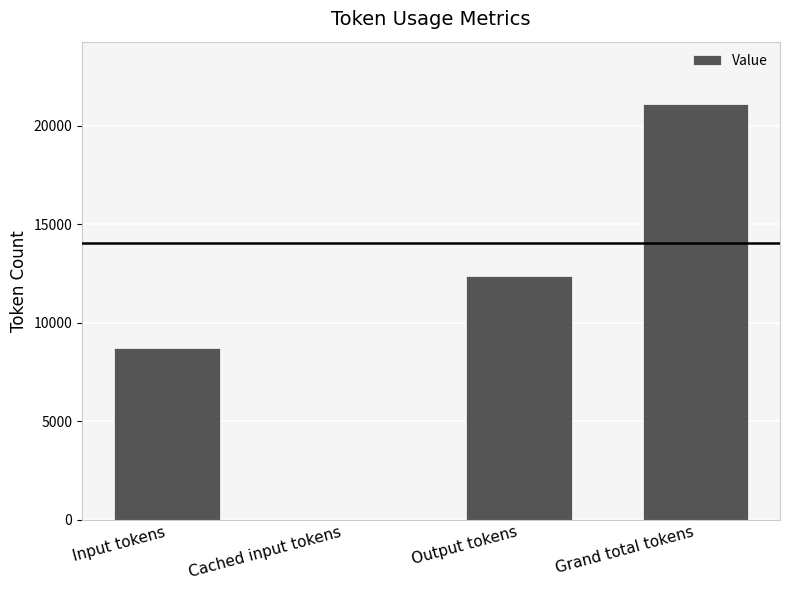

Are the bars horizontal?

No